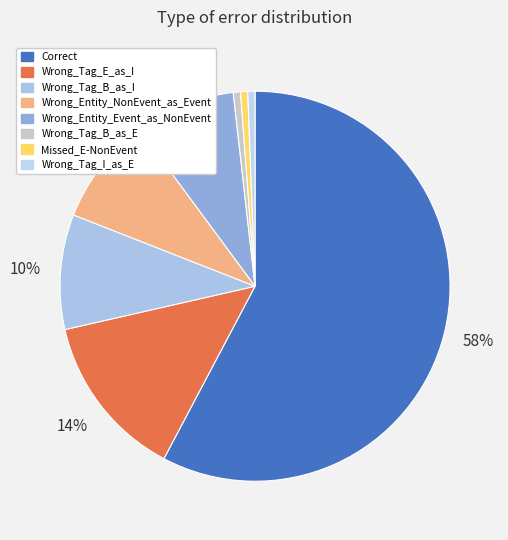

Combined, what portion of the pie is Wrong_Tag_I_as_E and Wrong_Tag_B_as_I?

10.1%